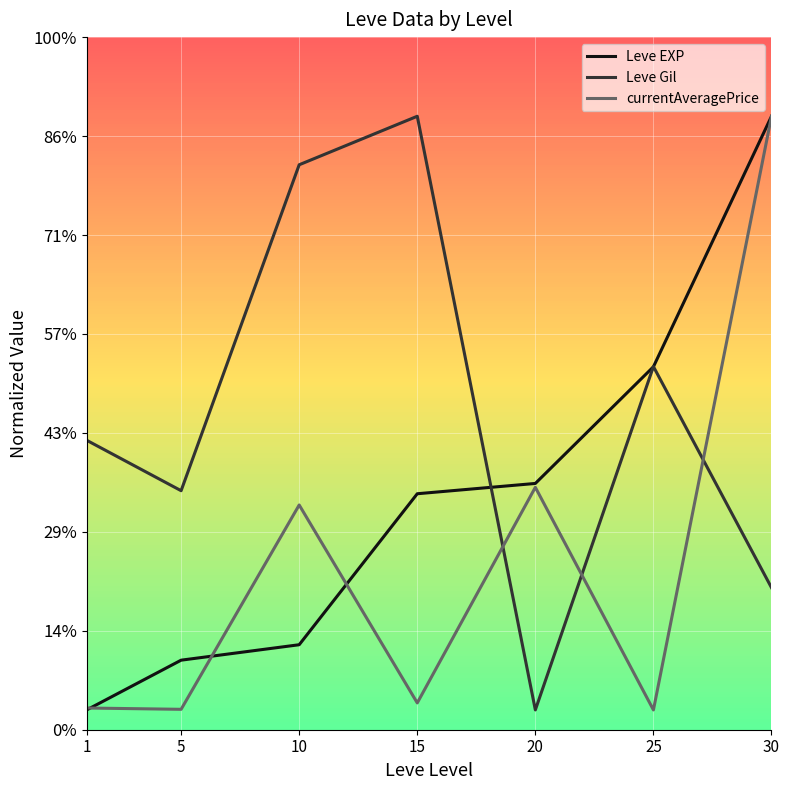

The currentAveragePrice series shows 1.9 at 1. True or false?

False